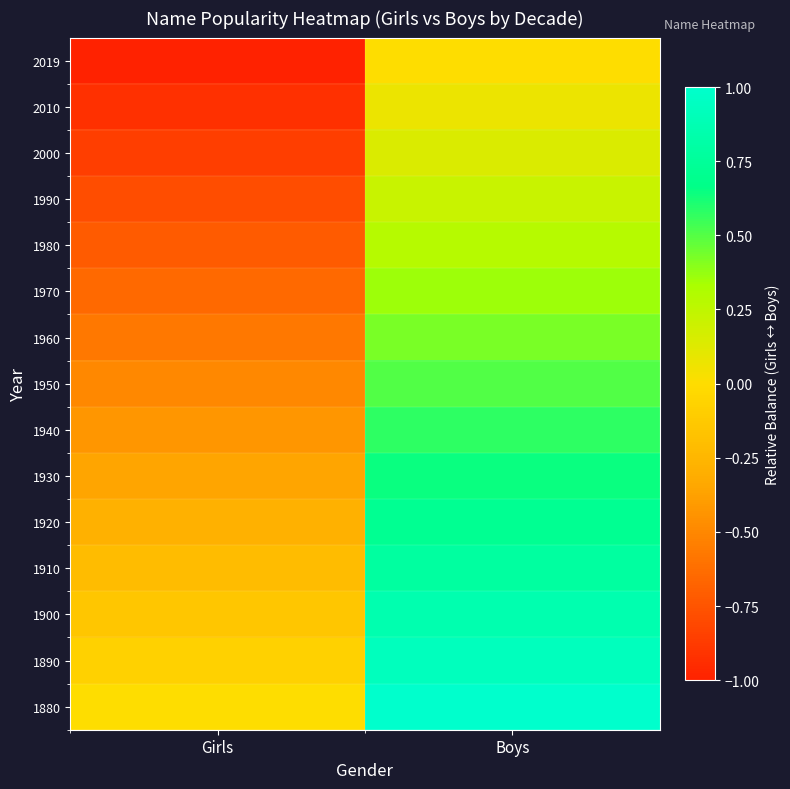

Reading left to right, list all the values displayed in this chart.

1880: Girls=0.0	Boys=1.0
1890: Girls=-0.1	Boys=0.9
1900: Girls=-0.1	Boys=0.9
1910: Girls=-0.2	Boys=0.8
1920: Girls=-0.3	Boys=0.7
1930: Girls=-0.4	Boys=0.6
1940: Girls=-0.4	Boys=0.6
1950: Girls=-0.5	Boys=0.5
1960: Girls=-0.6	Boys=0.4
1970: Girls=-0.6	Boys=0.4
1980: Girls=-0.7	Boys=0.3
1990: Girls=-0.8	Boys=0.2
2000: Girls=-0.9	Boys=0.1
2010: Girls=-0.9	Boys=0.1
2019: Girls=-1.0	Boys=0.0